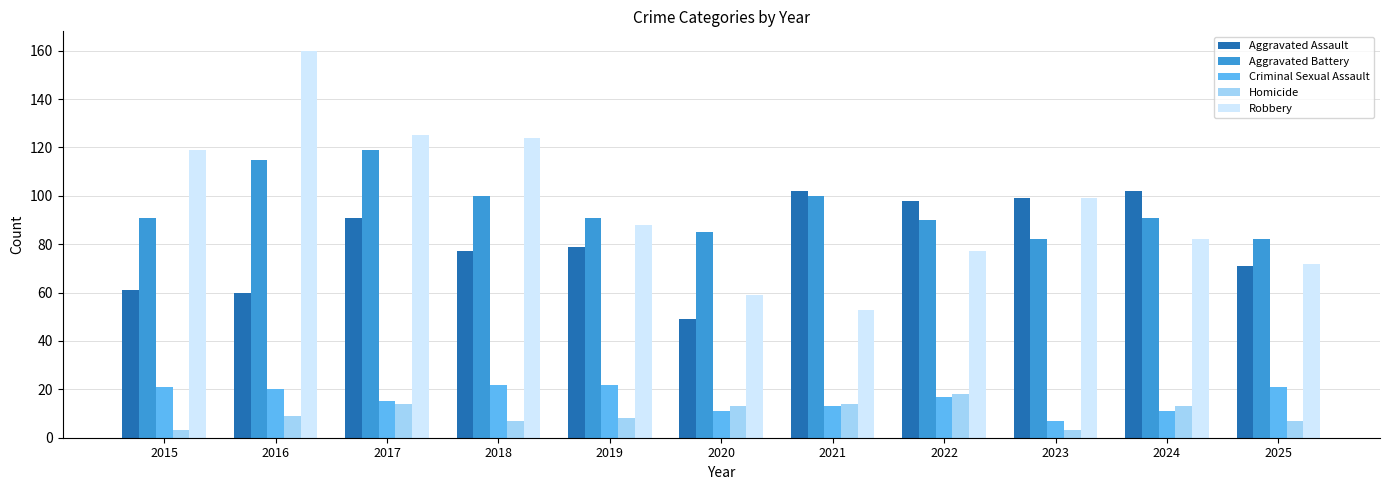

The Homicide series shows 8 at 2019. True or false?

True